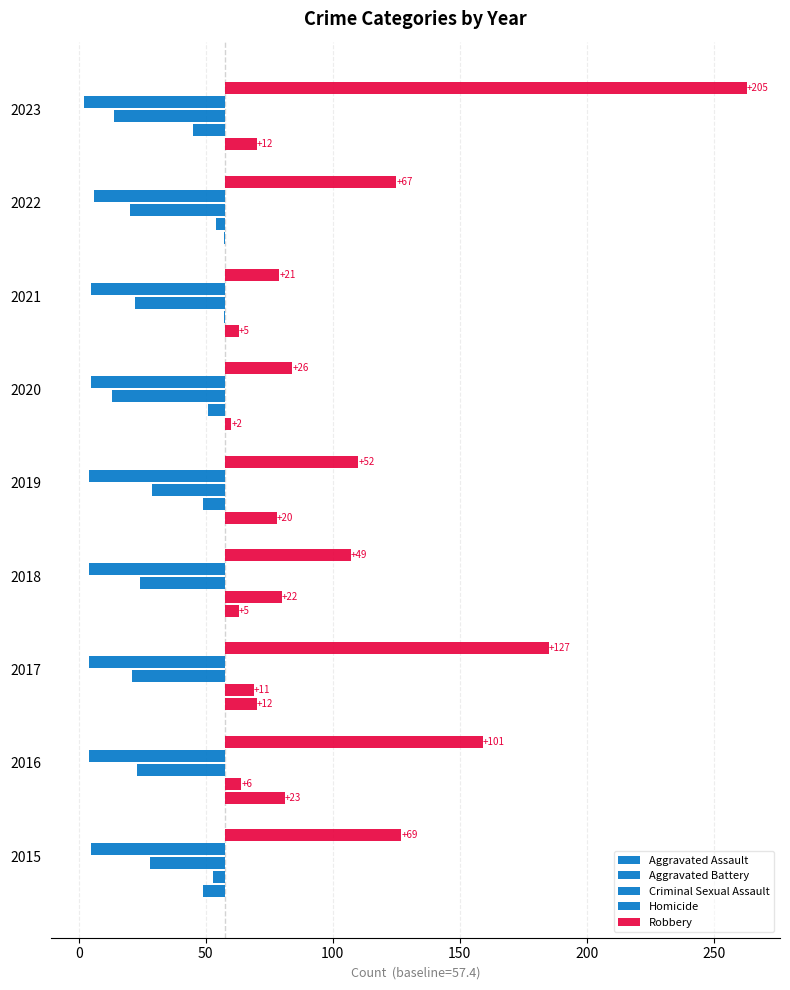

True or false: Criminal Sexual Assault has a value of -34.4 at 2016.

True